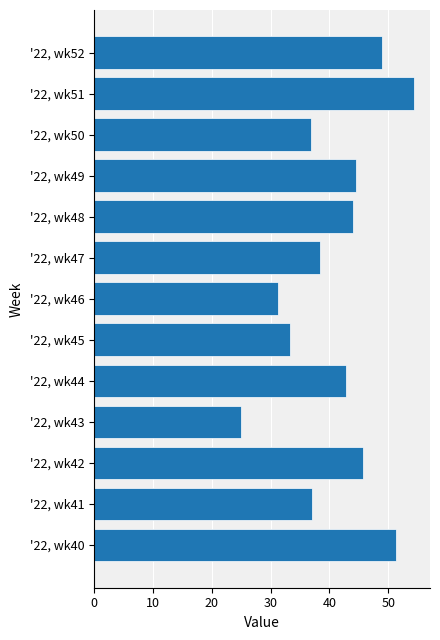

What is the difference between the second highest and minimum values?

26.3